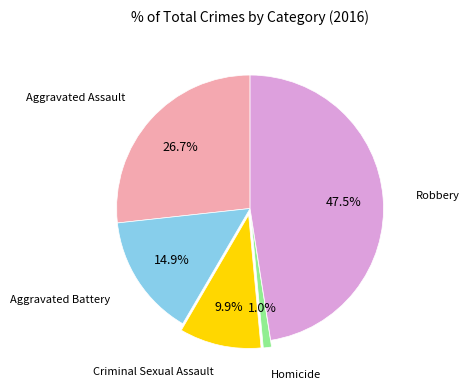

Is there any slice that represents more than half of the pie?

No